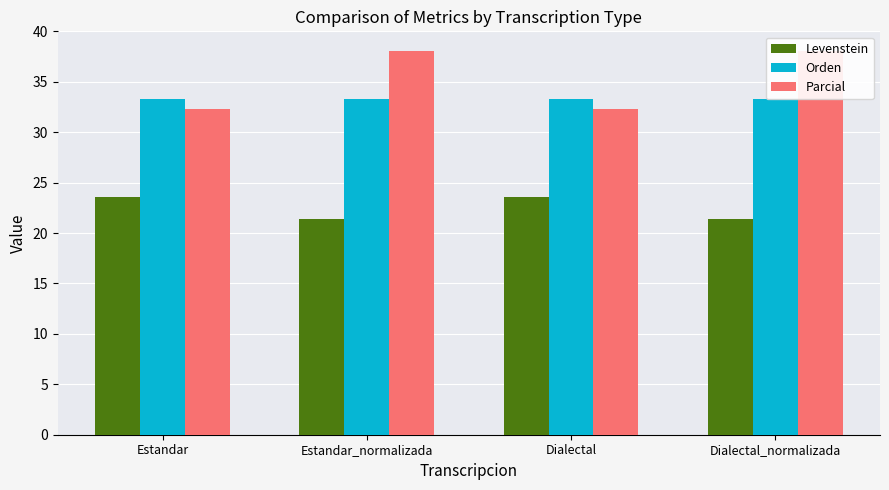

At which category is the sum across all series the highest?

Estandar_normalizada